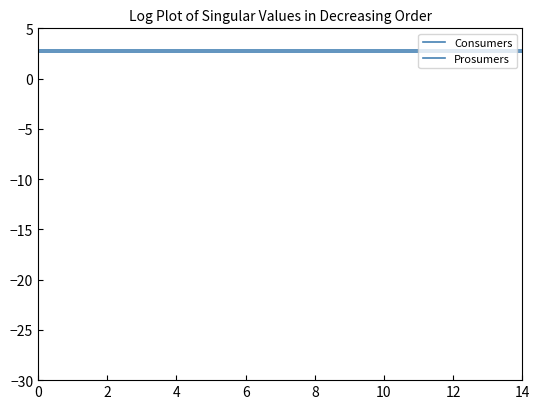

How many lines are shown in the chart?

2